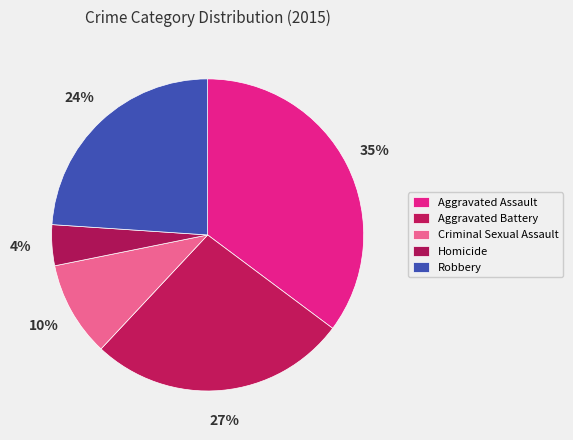

Does any single category account for the majority?

No